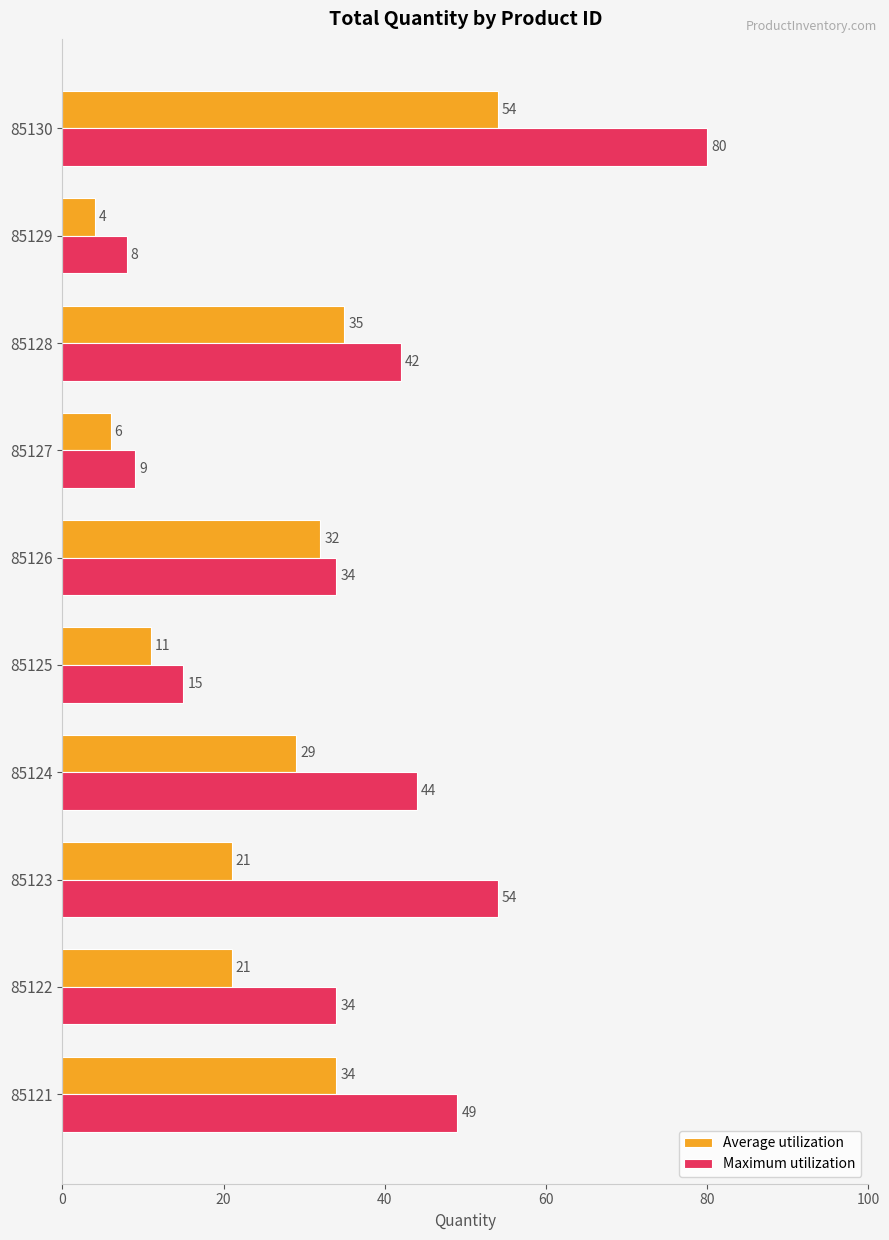

At 85130, list the series in order from largest to smallest.

Maximum utilization, Average utilization